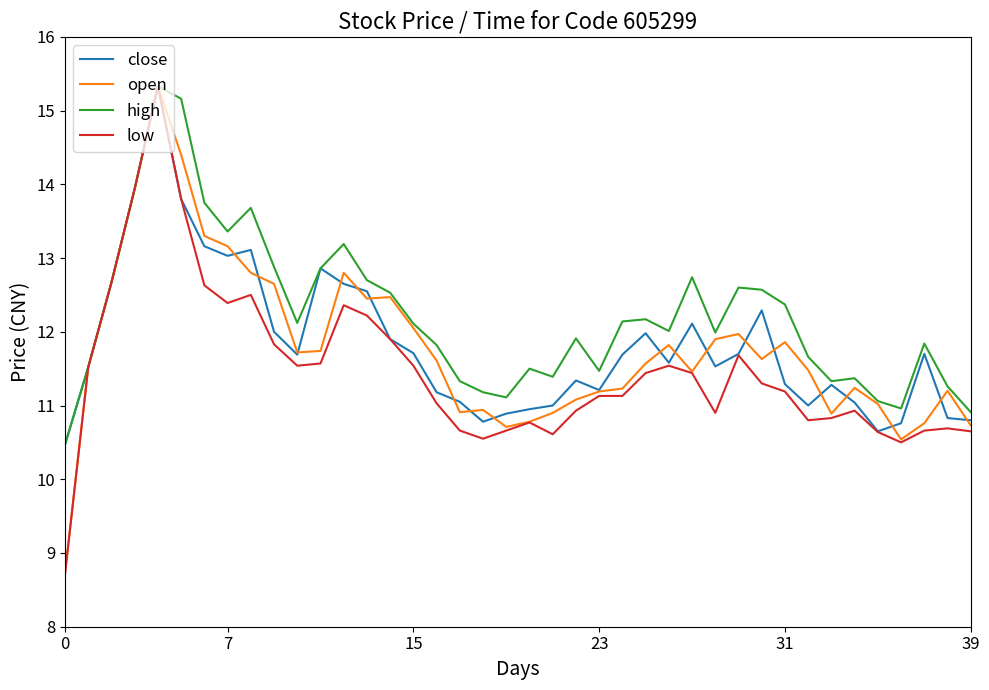

What are all the series names shown in the legend?

close, open, high, low